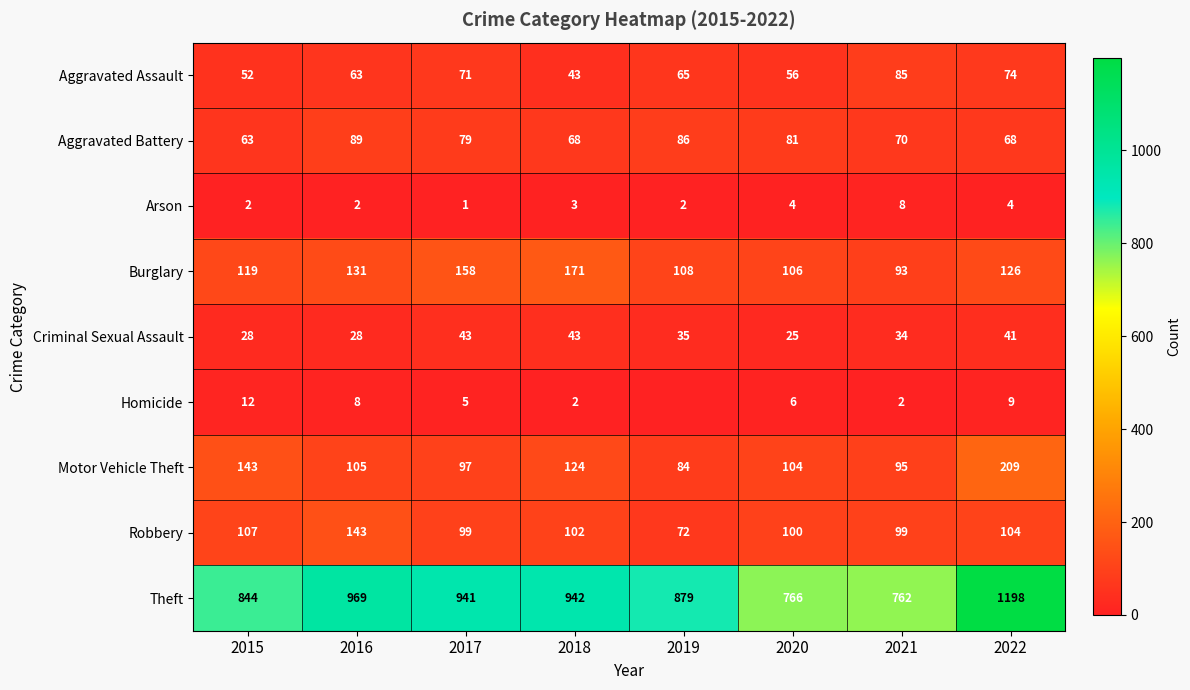

Which category has the lowest value across all series?

2019